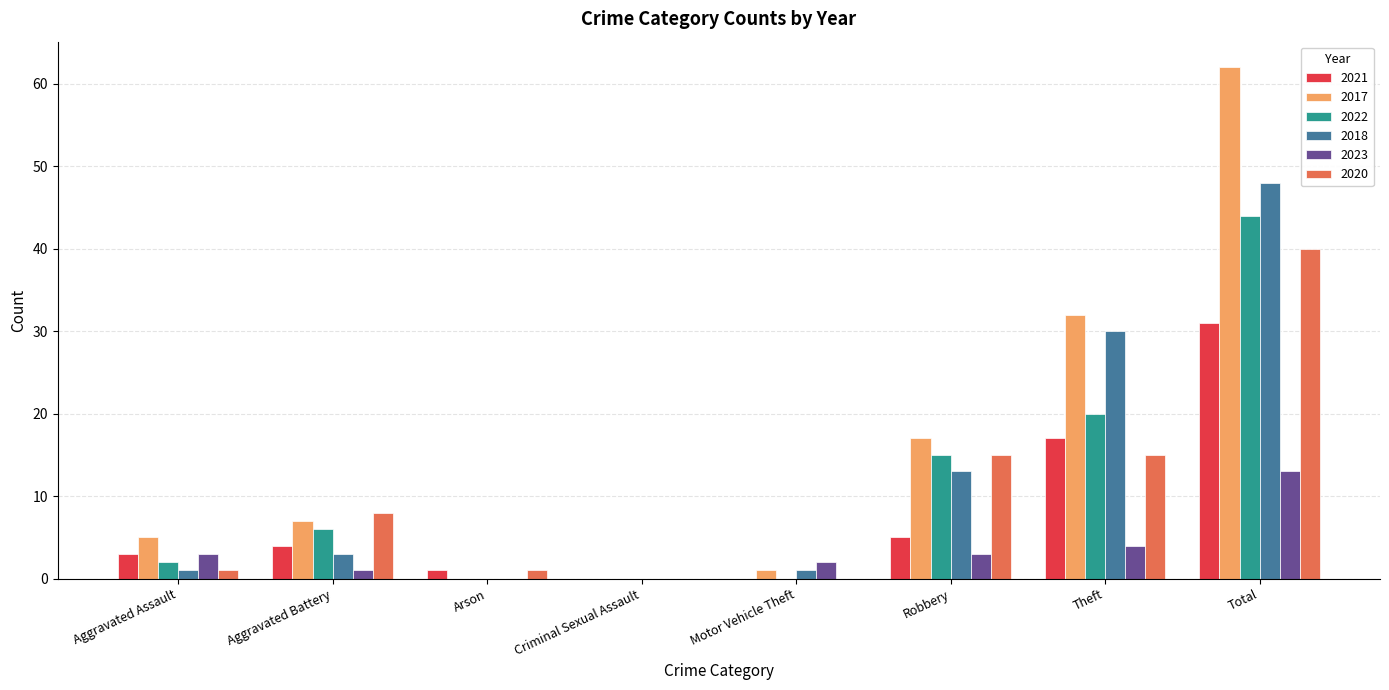

What are all the series names shown in the legend?

2021, 2017, 2022, 2018, 2023, 2020